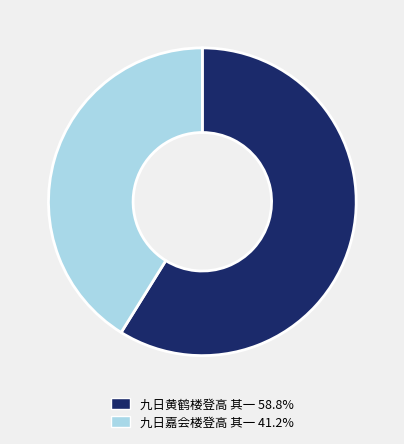

Combined, do 九日黄鹤楼登高 其一 58.8% and 九日嘉会楼登高 其一 41.2% account for over 50%?

Yes